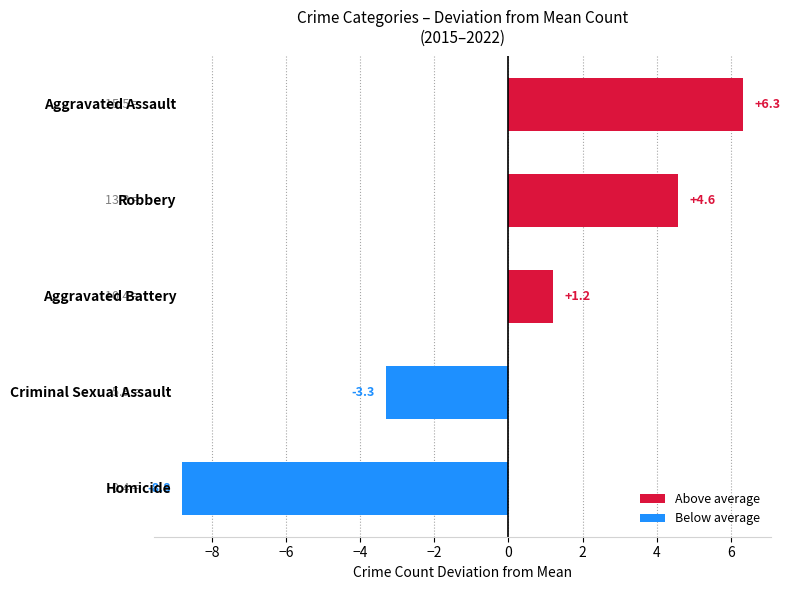

What is the difference between the maximum and minimum values?

15.1